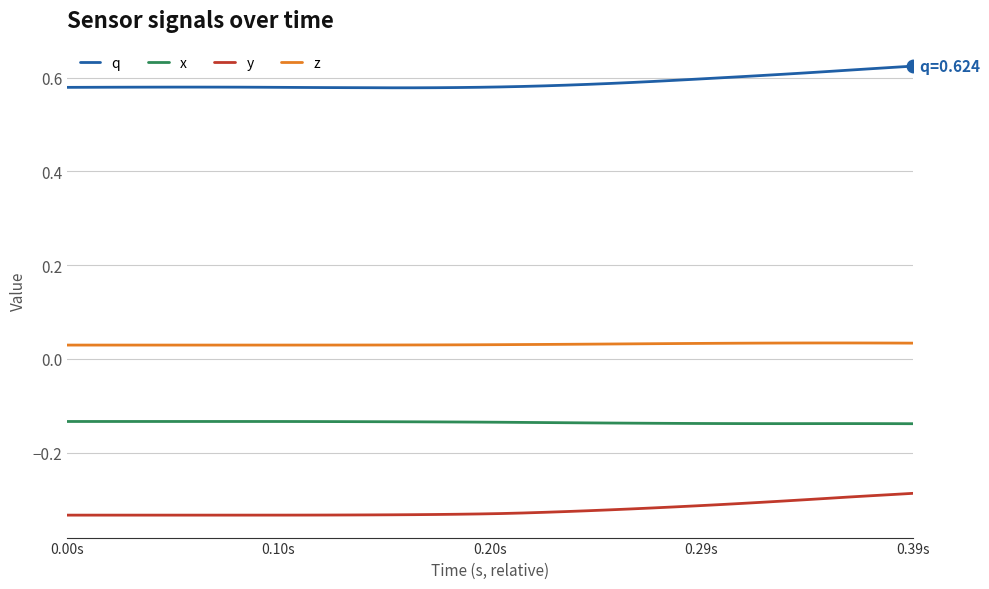

True or false: q and y cross at least once.

False